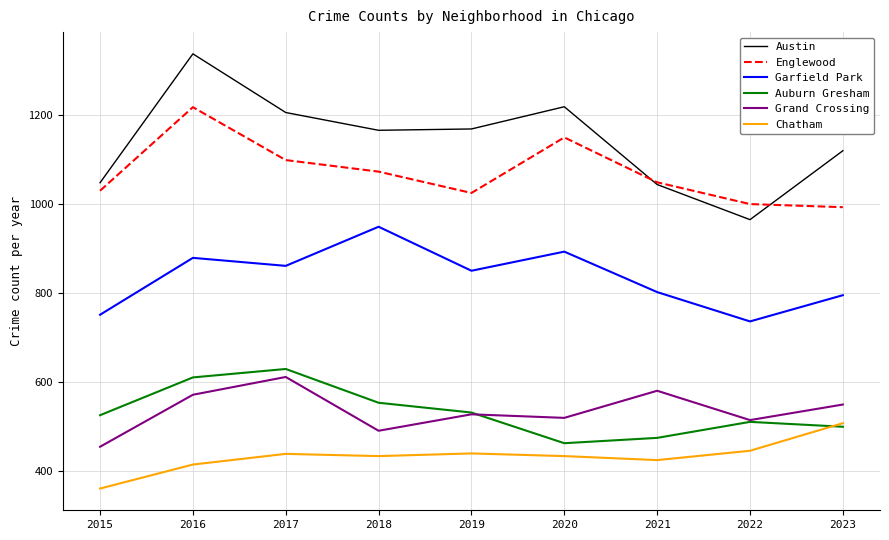

The Austin series shows 1120 at 2023. True or false?

True